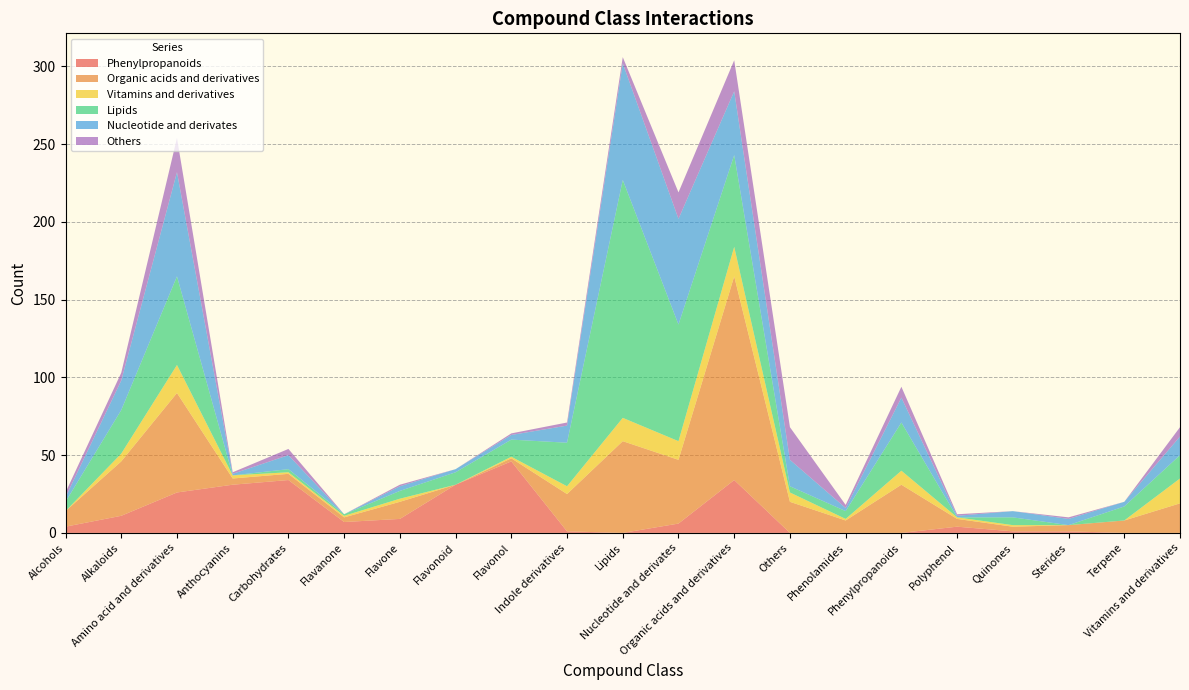

Reading left to right, list all the values displayed in this chart.

Phenylpropanoids: Alcohols=4	Alkaloids=11	Amino acid and derivatives=26	Anthocyanins=31	Carbohydrates=34	Flavanone=7	Flavone=9	Flavonoid=31	Flavonol=46	Indole derivatives=1	Lipids=0	Nucleotide and derivates=6	Organic acids and derivatives=34	Others=0	Phenolamides=0	Phenylpropanoids=0	Polyphenol=4	Quinones=1	Sterides=1	Terpene=0	Vitamins and derivatives=0
Organic acids and derivatives: Alcohols=10	Alkaloids=35	Amino acid and derivatives=64	Anthocyanins=4	Carbohydrates=4	Flavanone=3	Flavone=11	Flavonoid=0	Flavonol=2	Indole derivatives=24	Lipids=59	Nucleotide and derivates=41	Organic acids and derivatives=131	Others=20	Phenolamides=8	Phenylpropanoids=31	Polyphenol=5	Quinones=3	Sterides=4	Terpene=8	Vitamins and derivatives=19
Vitamins and derivatives: Alcohols=0	Alkaloids=5	Amino acid and derivatives=18	Anthocyanins=2	Carbohydrates=1	Flavanone=1	Flavone=2	Flavonoid=0	Flavonol=1	Indole derivatives=5	Lipids=15	Nucleotide and derivates=12	Organic acids and derivatives=19	Others=6	Phenolamides=1	Phenylpropanoids=9	Polyphenol=1	Quinones=1	Sterides=0	Terpene=0	Vitamins and derivatives=16
Lipids: Alcohols=6	Alkaloids=28	Amino acid and derivatives=57	Anthocyanins=0	Carbohydrates=2	Flavanone=1	Flavone=5	Flavonoid=8	Flavonol=11	Indole derivatives=28	Lipids=153	Nucleotide and derivates=75	Organic acids and derivatives=59	Others=4	Phenolamides=5	Phenylpropanoids=31	Polyphenol=0	Quinones=5	Sterides=0	Terpene=9	Vitamins and derivatives=15
Nucleotide and derivates: Alcohols=3	Alkaloids=19	Amino acid and derivatives=67	Anthocyanins=1	Carbohydrates=9	Flavanone=0	Flavone=3	Flavonoid=2	Flavonol=3	Indole derivatives=11	Lipids=75	Nucleotide and derivates=68	Organic acids and derivatives=41	Others=17	Phenolamides=2	Phenylpropanoids=16	Polyphenol=1	Quinones=4	Sterides=4	Terpene=3	Vitamins and derivatives=12
Others: Alcohols=3	Alkaloids=5	Amino acid and derivatives=22	Anthocyanins=1	Carbohydrates=4	Flavanone=0	Flavone=1	Flavonoid=0	Flavonol=1	Indole derivatives=2	Lipids=4	Nucleotide and derivates=17	Organic acids and derivatives=20	Others=21	Phenolamides=2	Phenylpropanoids=7	Polyphenol=1	Quinones=0	Sterides=1	Terpene=0	Vitamins and derivatives=6